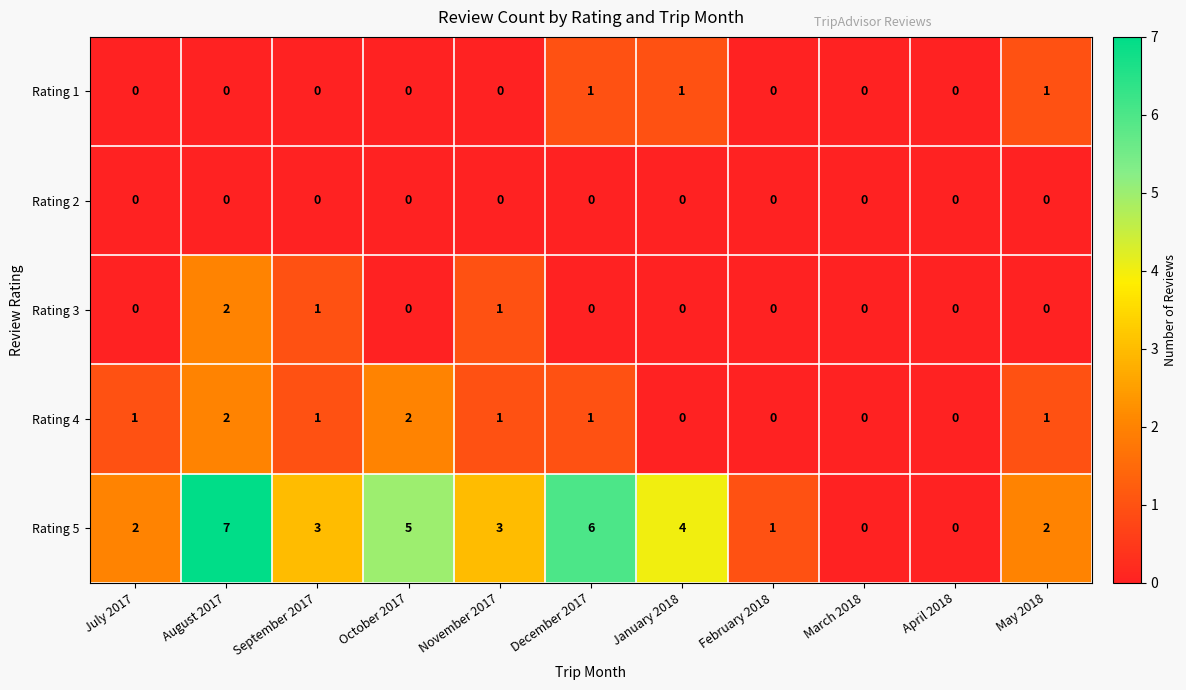

Between February 2018 and March 2018, which series saw the biggest shift?

Rating 5